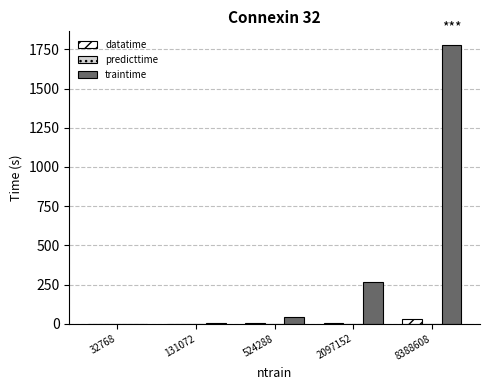

At which label is traintime closest to 888?

2097152